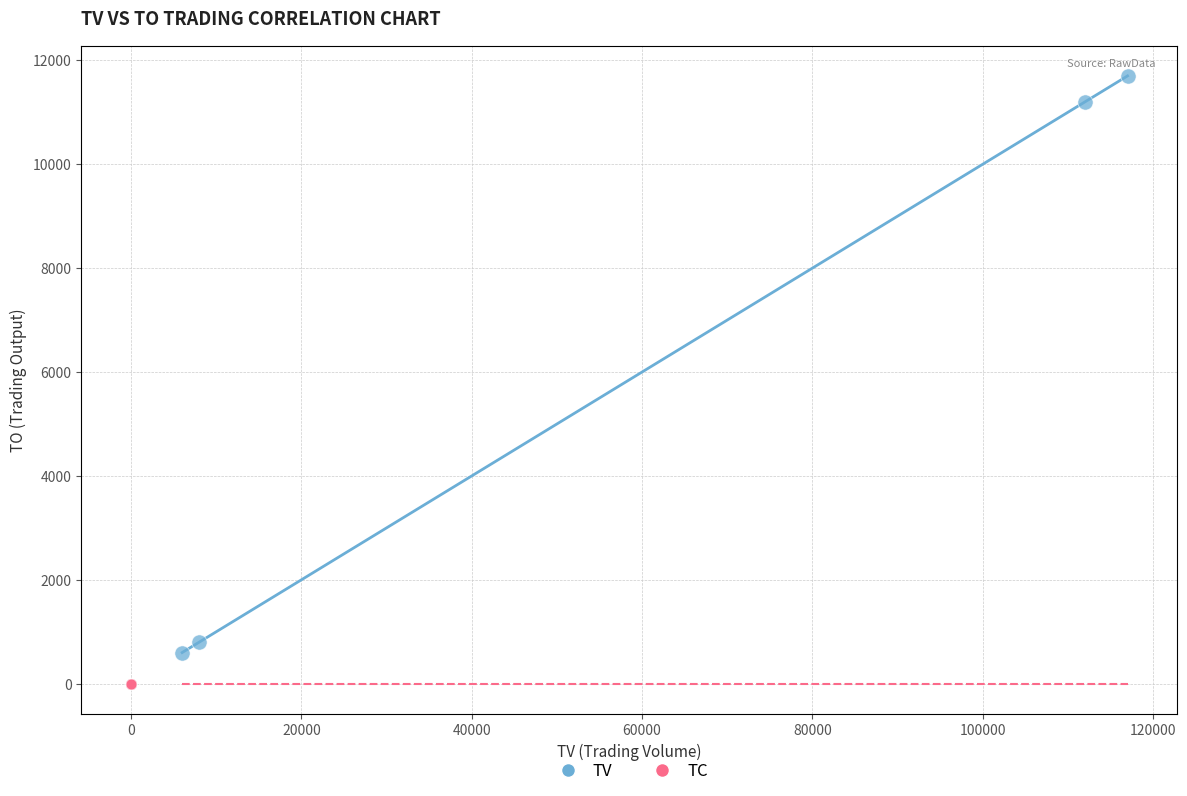

Which series reaches the maximum Y coordinate?

TV